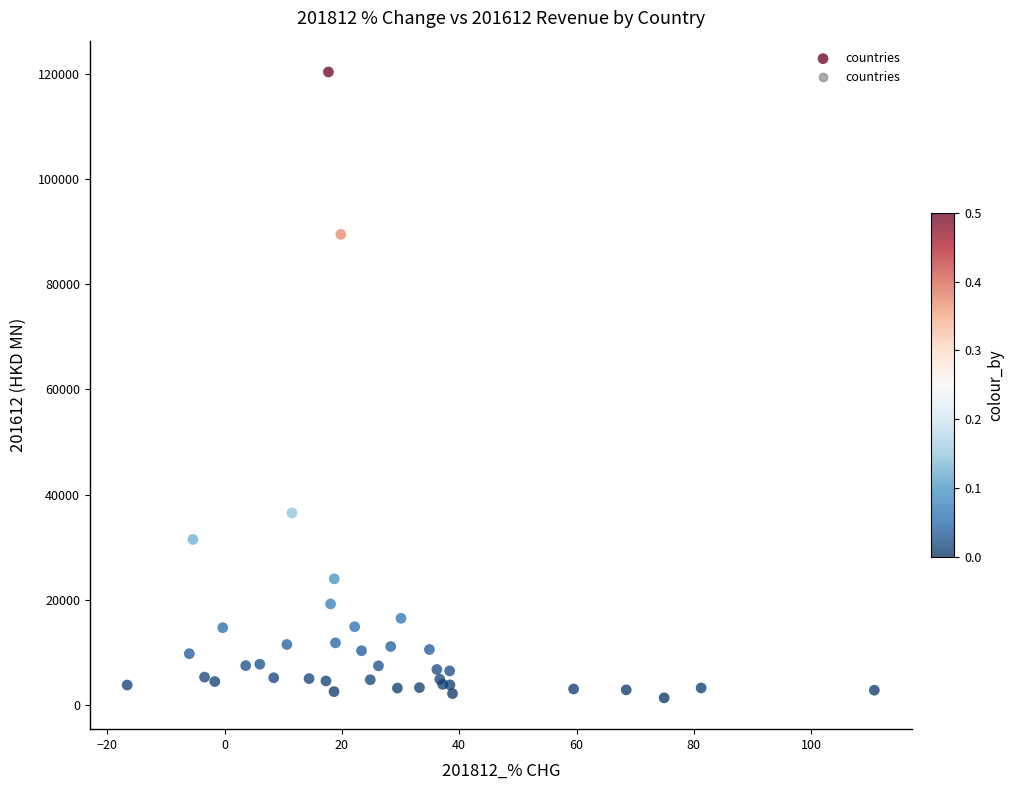

What Y value in the scatter plot is closest to 60863?

36490.6